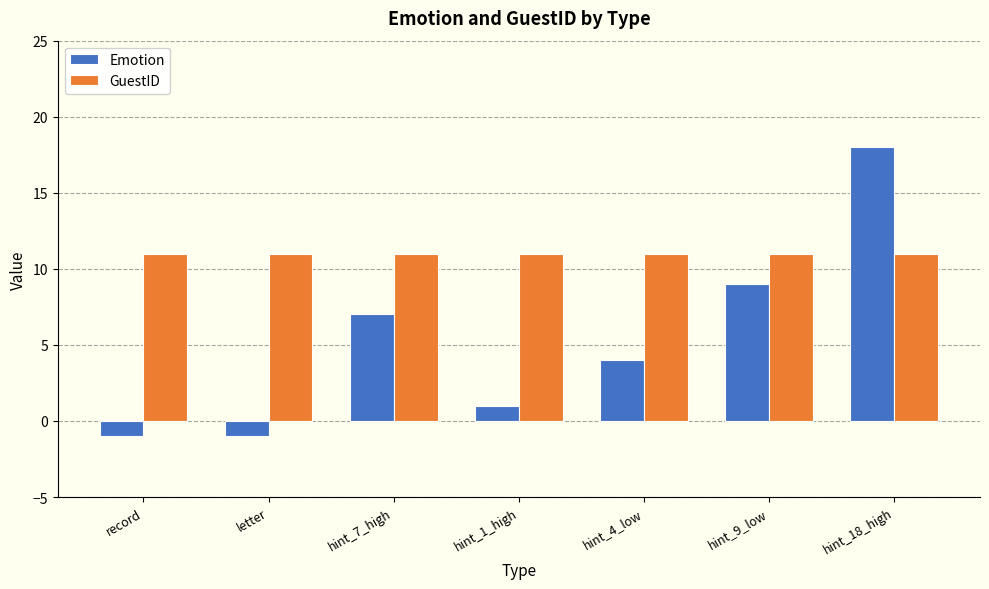

Which series has the largest total across all categories?

GuestID